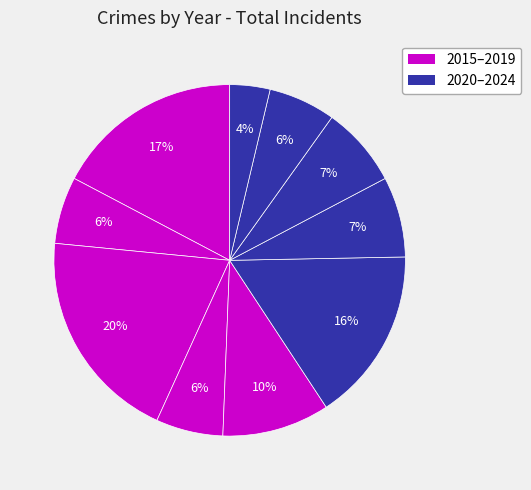

How many segments does this pie chart have?

10